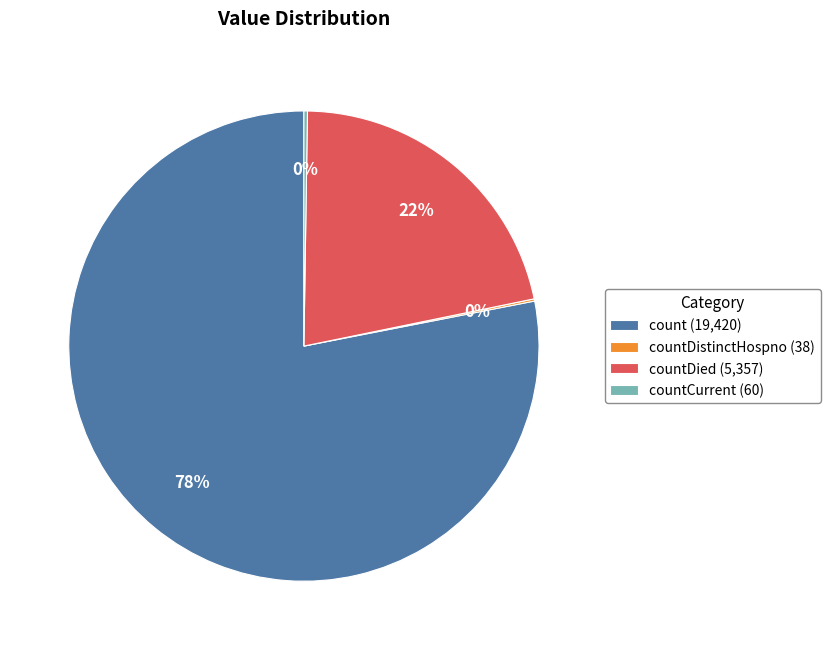

The countDied (5,357) slice represents 8% of the pie. True or false?

False